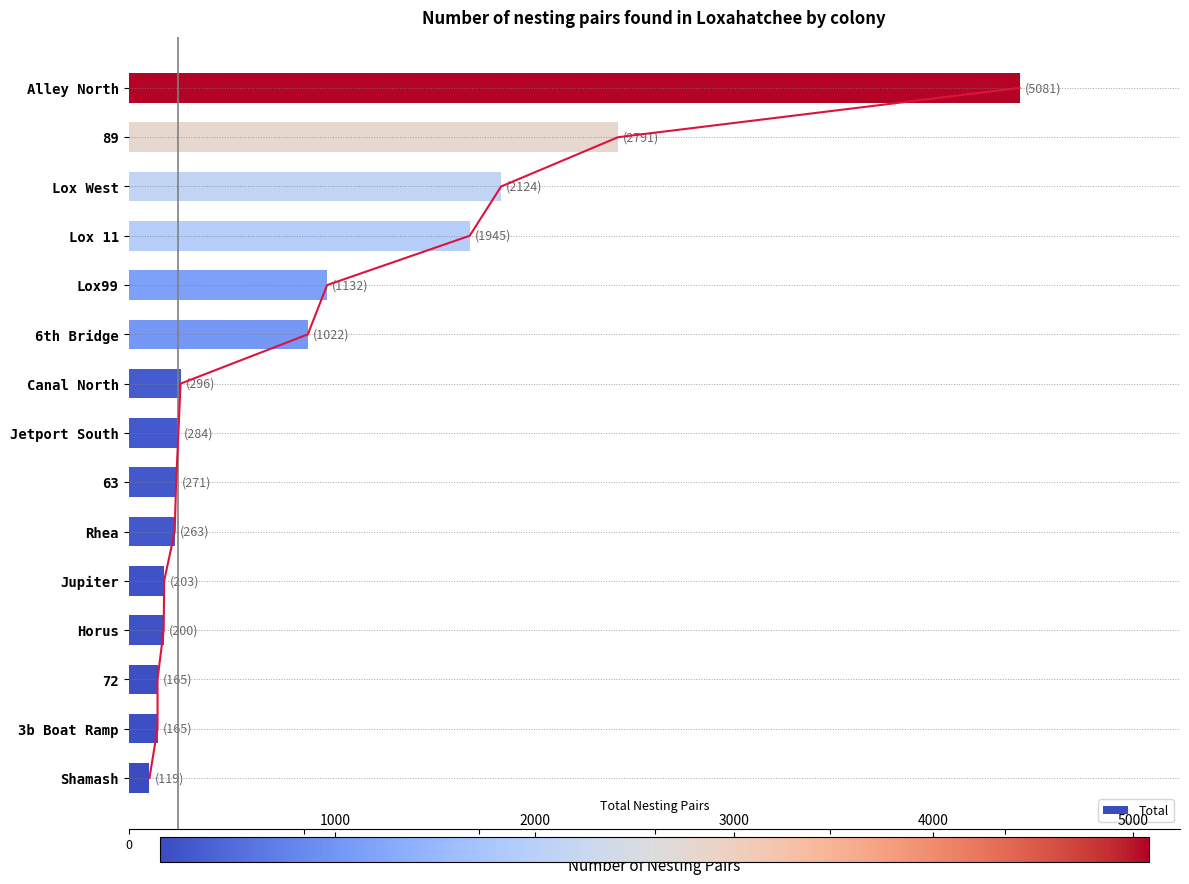

What is the average value of the Total series?

1071